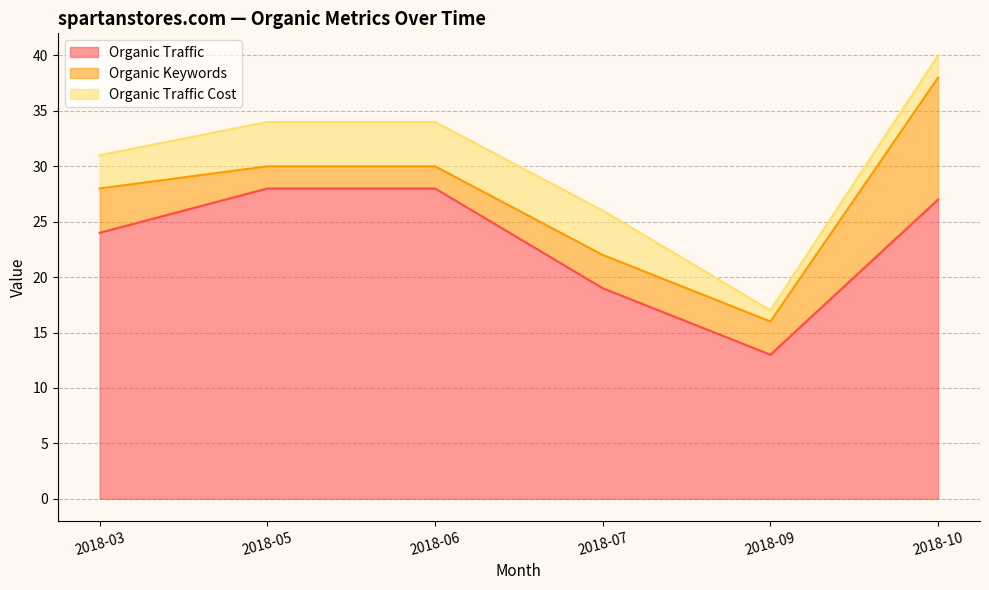

True or false: Organic Traffic Cost and Organic Traffic cross at least once.

False